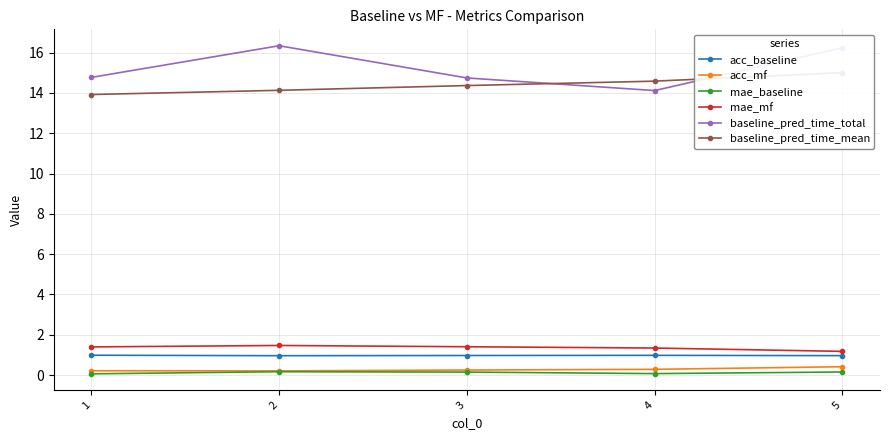

Which series changed the most between 1 and 3?

baseline_pred_time_mean